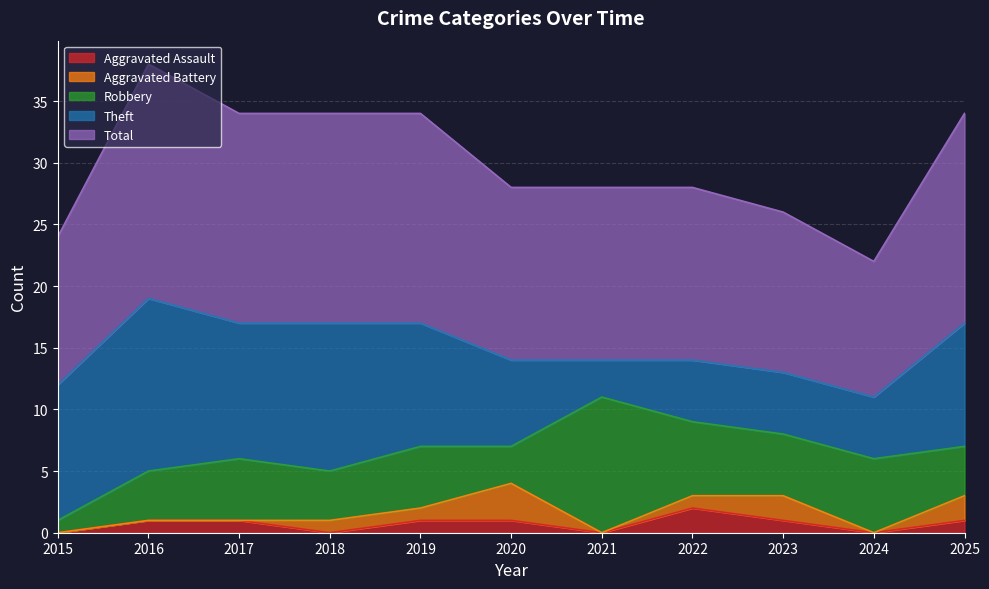

What is the total value across all series at 2015?

24